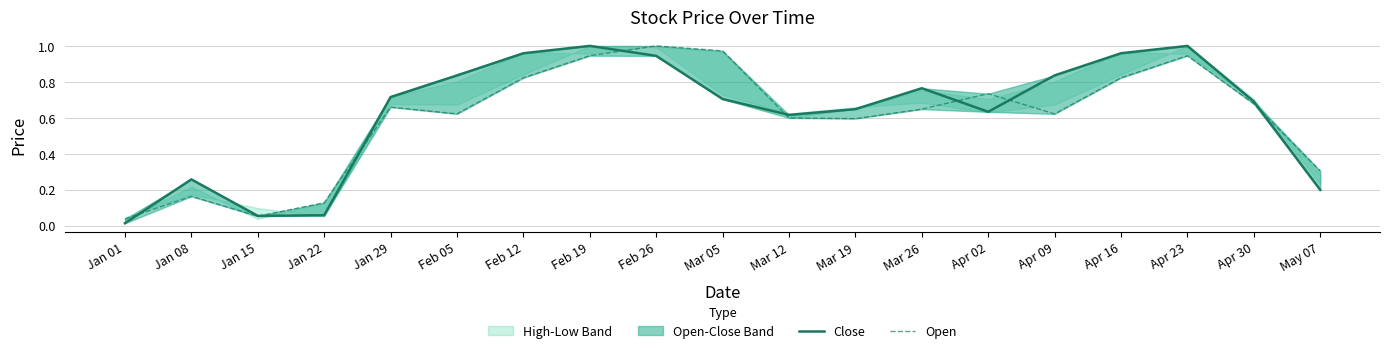

Reading left to right, what are all the values shown in this chart?

Close: Jan 01=0.0	Jan 08=0.3	Jan 15=0.1	Jan 22=0.1	Jan 29=0.7	Feb 05=0.8	Feb 12=1.0	Feb 19=1.0	Feb 26=0.9	Mar 05=0.7	Mar 12=0.6	Mar 19=0.6	Mar 26=0.8	Apr 02=0.6	Apr 09=0.8	Apr 16=1.0	Apr 23=1.0	Apr 30=0.7	May 07=0.2
Open: Jan 01=0.0	Jan 08=0.2	Jan 15=0.1	Jan 22=0.1	Jan 29=0.7	Feb 05=0.6	Feb 12=0.8	Feb 19=0.9	Feb 26=1.0	Mar 05=1.0	Mar 12=0.6	Mar 19=0.6	Mar 26=0.6	Apr 02=0.7	Apr 09=0.6	Apr 16=0.8	Apr 23=0.9	Apr 30=0.7	May 07=0.3